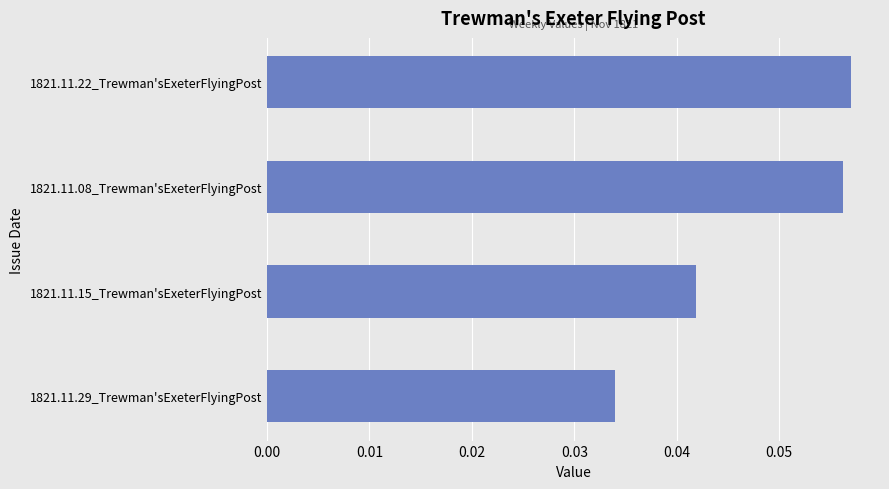

The chart shows a value of 0.0 at 1821.11.22_Trewman'sExeterFlyingPost. True or false?

False